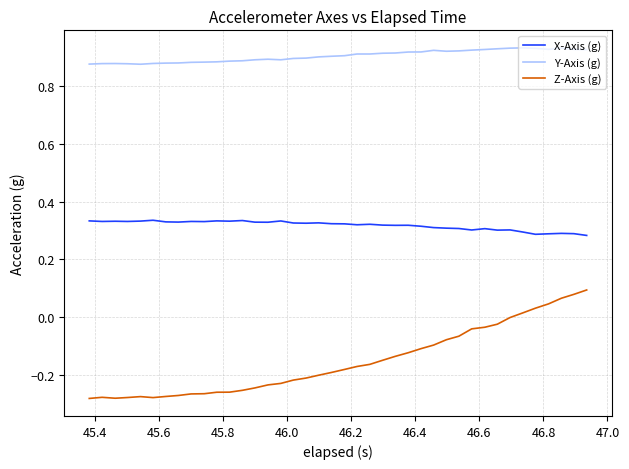

Which series has the largest range (max minus min)?

Z-Axis (g)